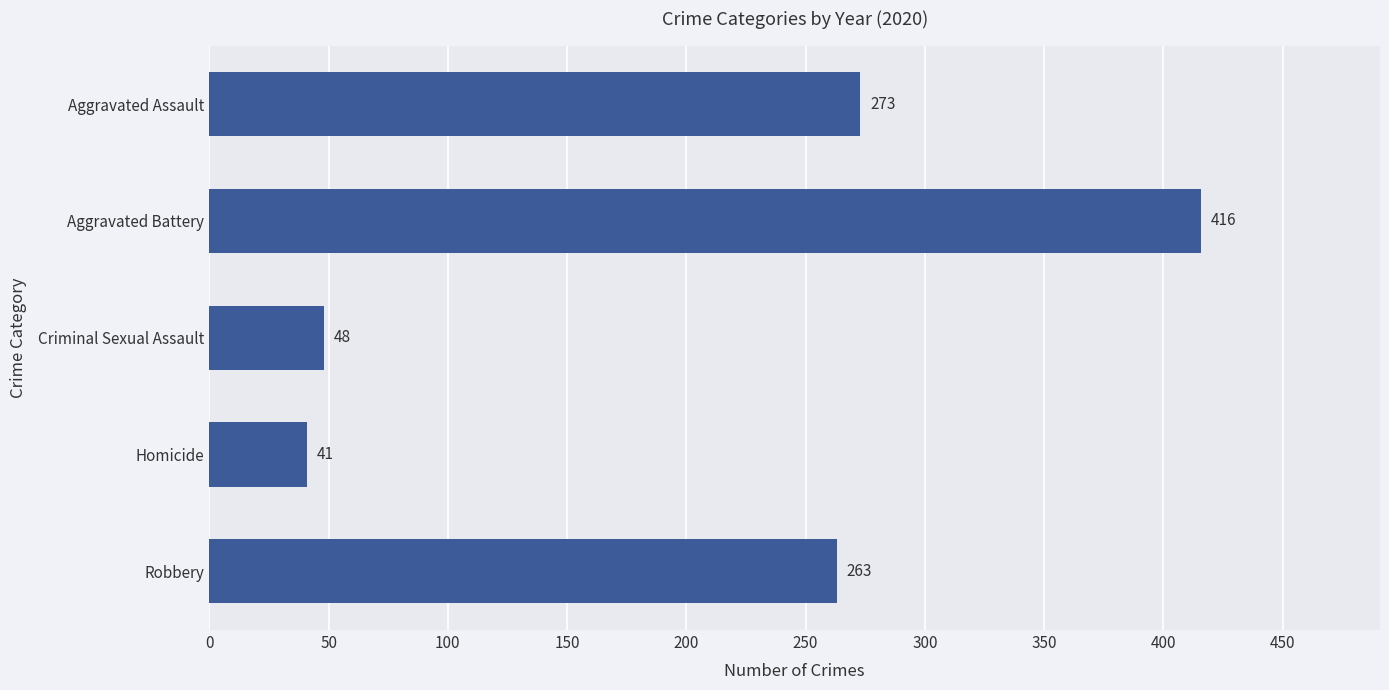

Which has a higher value, Homicide or Criminal Sexual Assault?

Criminal Sexual Assault